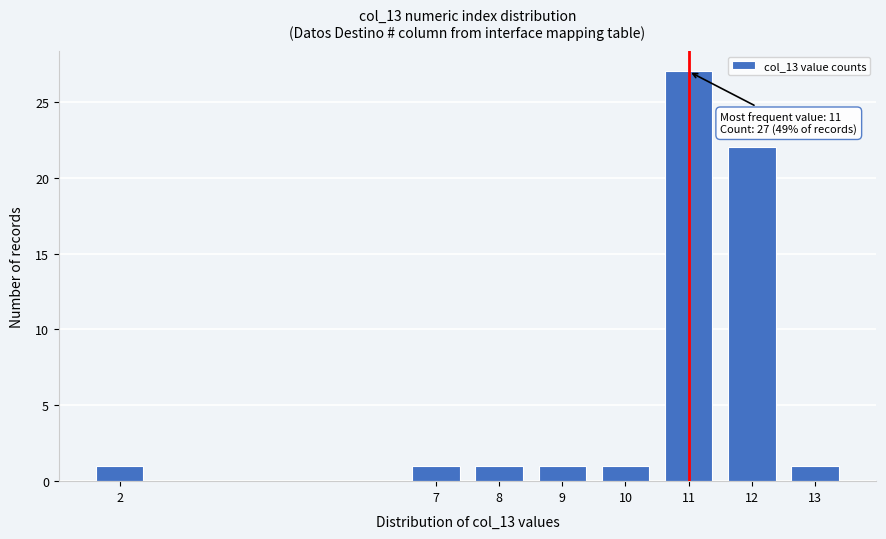

Reading right to left, extract all data points from this chart.

1	22	27	1	1	1	1	1